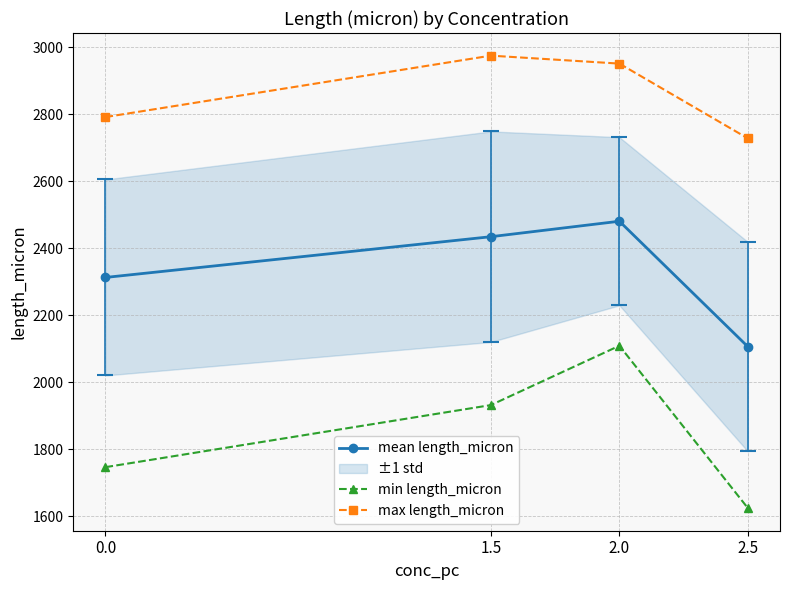

Which has a higher value, 2.0 or 0.0?

2.0